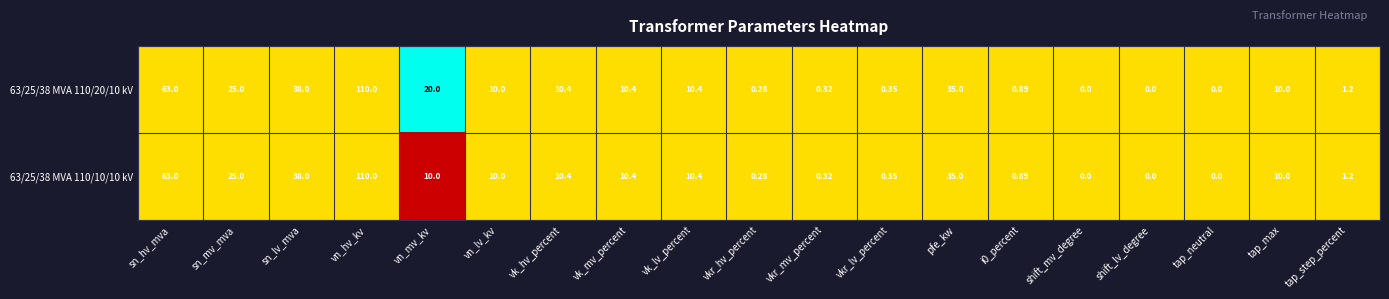

Where does the 63/25/38 MVA 110/10/10 kV series first go above 10?

sn_hv_mva